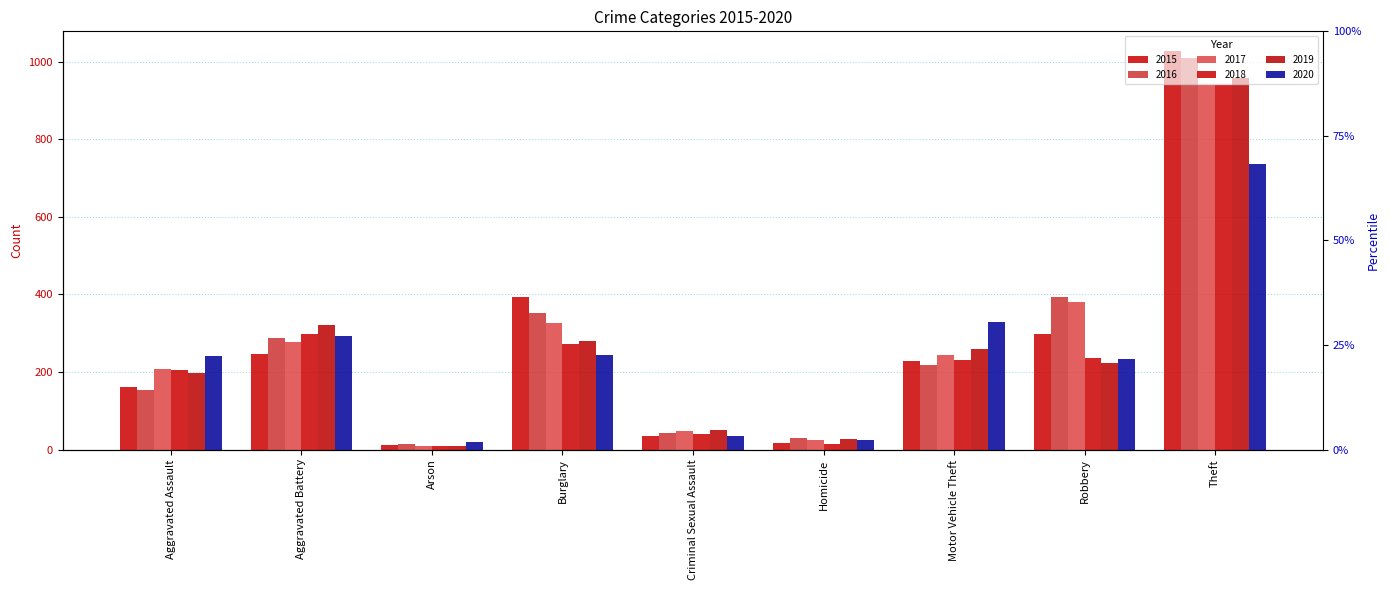

What is the difference between the highest and lowest values at Motor Vehicle Theft?

110